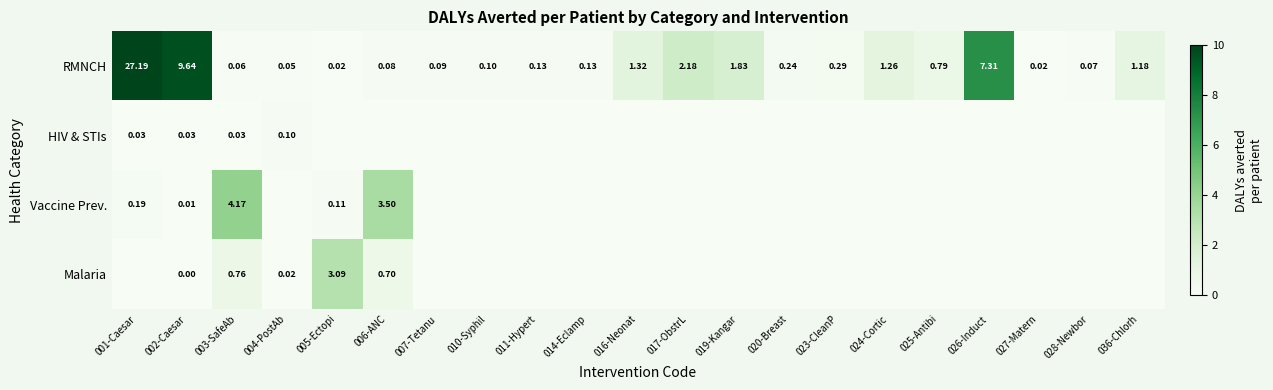

The value of Vaccine Prev. at 014-Eclamp is -2.0. True or false?

False